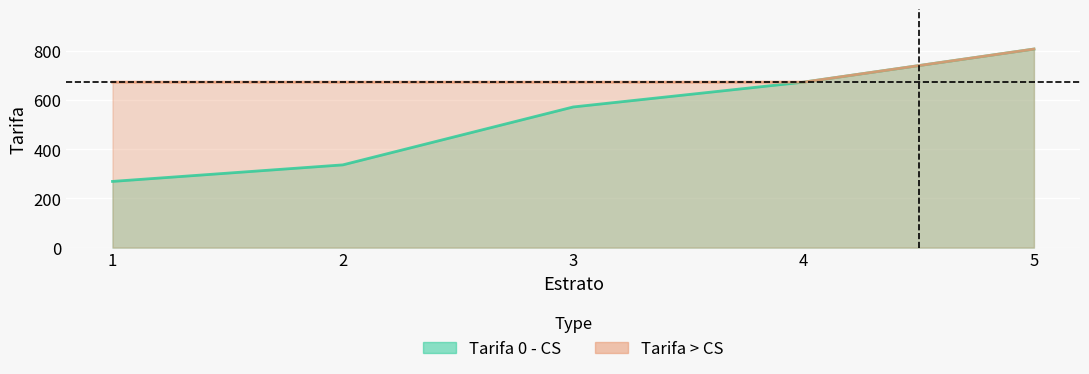

What are all the series names shown in the legend?

Tarifa 0 - CS, Tarifa > CS